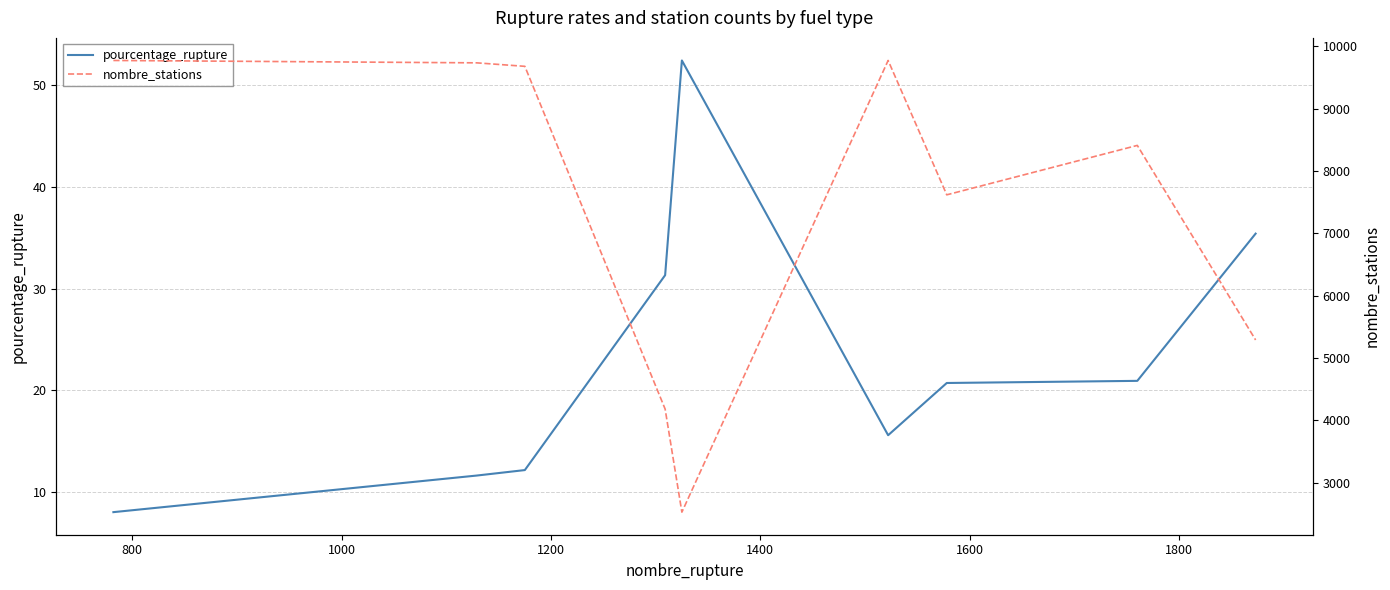

In pourcentage_rupture, how many points are lower than both neighbors (excluding endpoints)?

1